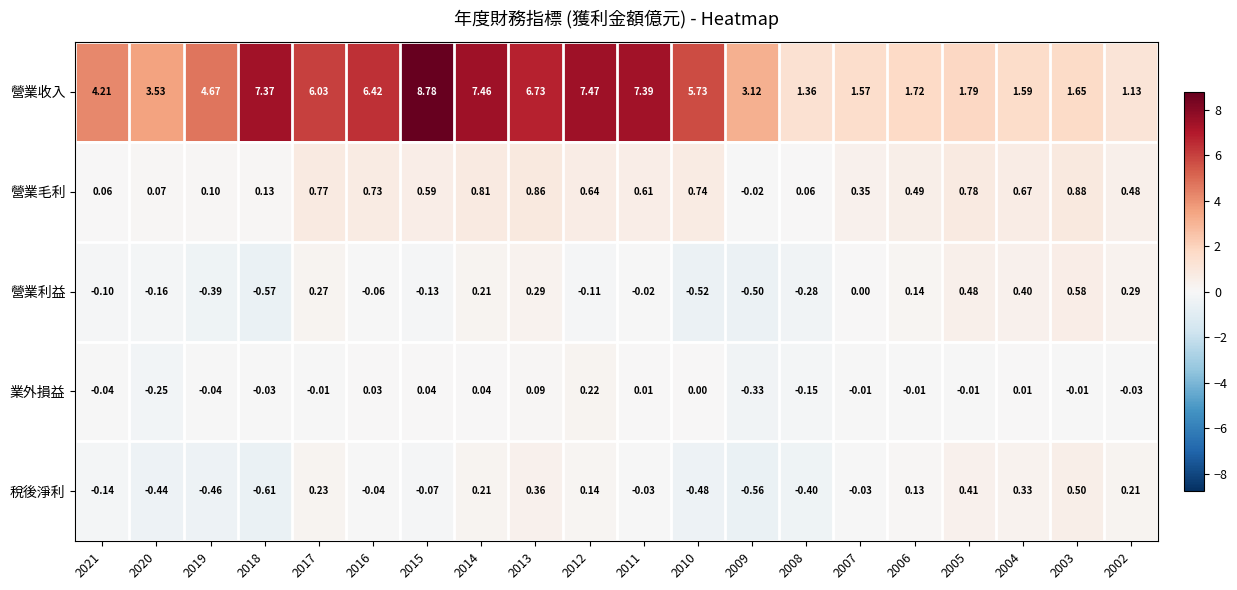

Is the value of 稅後淨利 at 2004 greater than the value of 營業毛利 at 2006?

No